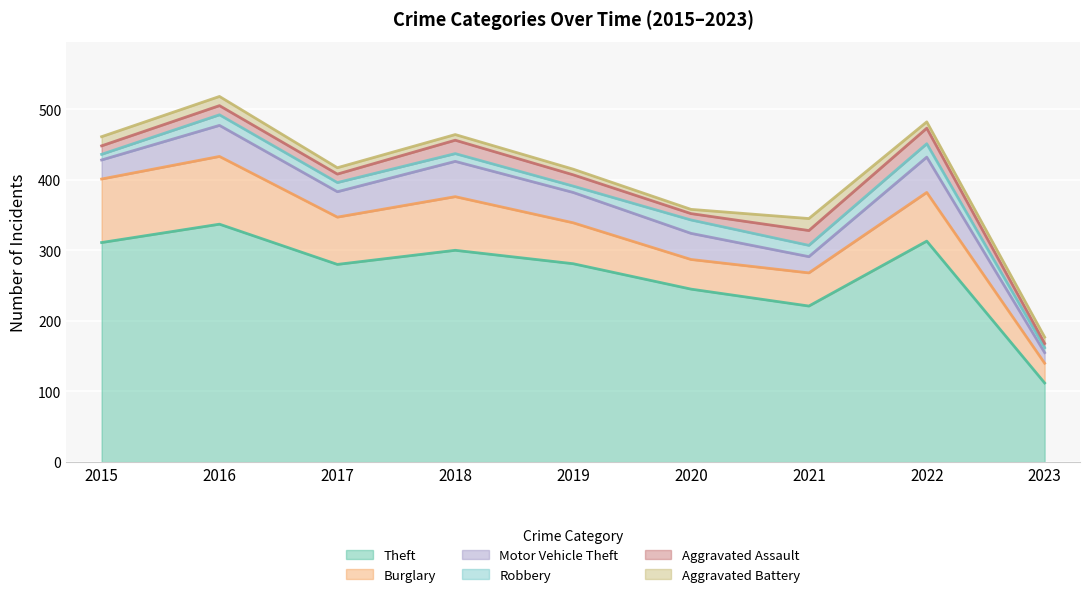

The value of Aggravated Assault at 2018 is 27. True or false?

False